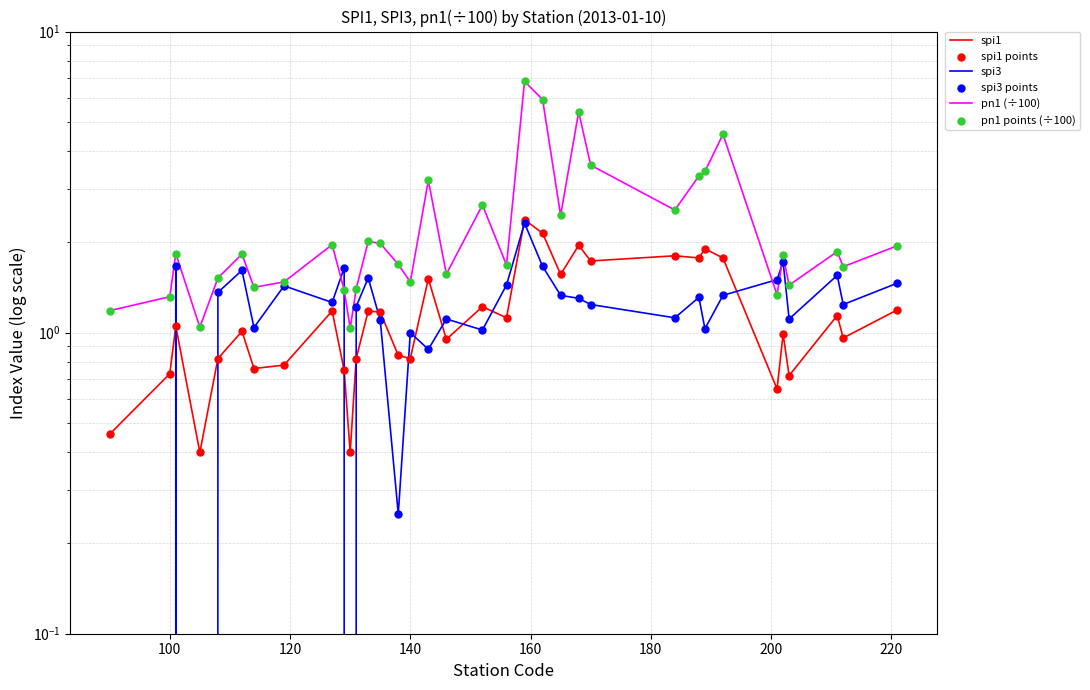

Which series contains the lowest Y value?

spi3